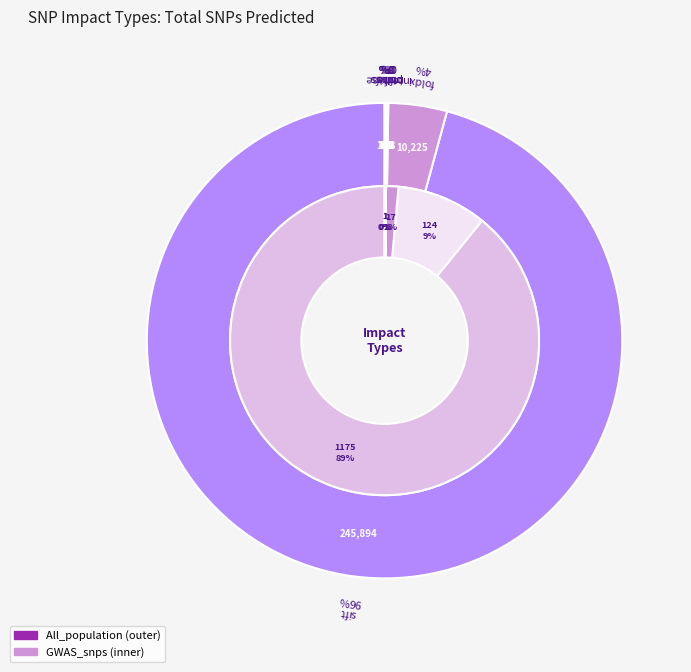

Which category has the smallest portion of the pie?

ptms